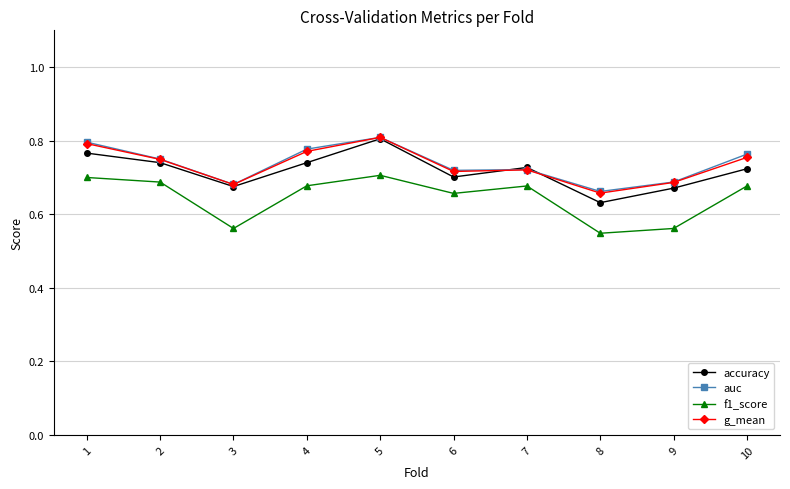

Which category has the lowest value across all series?

8